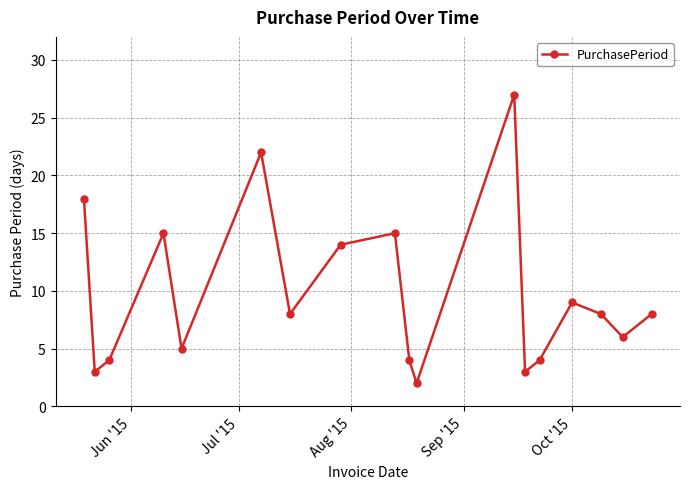

True or false: the data has more than 1 interior local peaks.

True